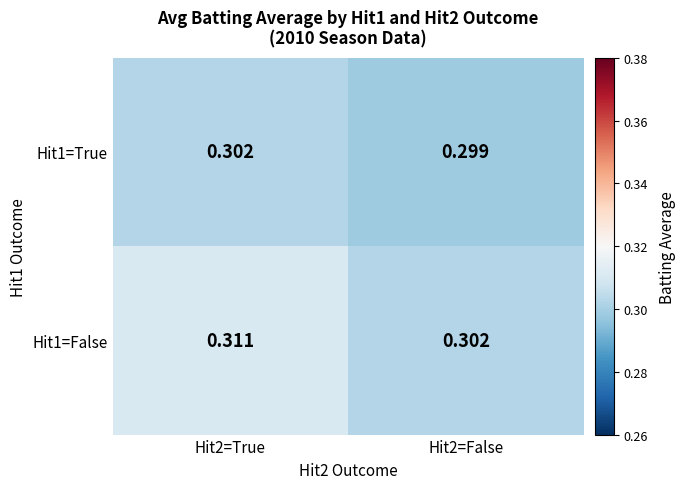

Is the value of Hit1=False at Hit2=True greater than the value of Hit1=True at Hit2=True?

Yes